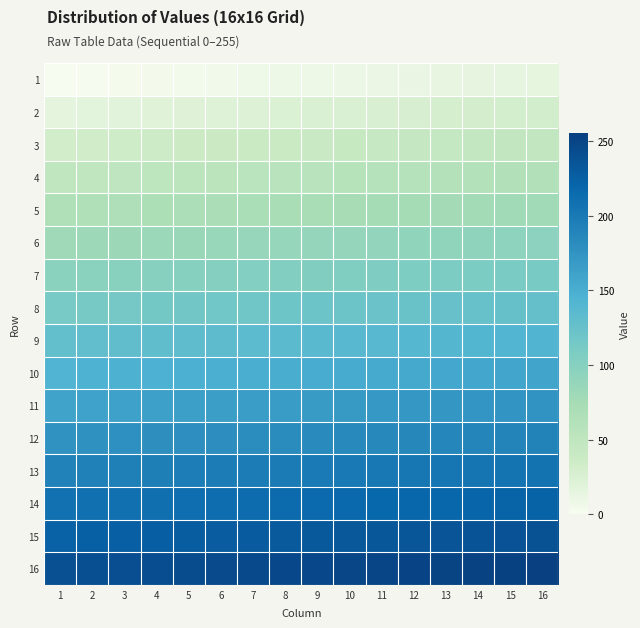

Reading left to right, transcribe all the data shown in this chart.

1: 1=0	2=1	3=2	4=3	5=4	6=5	7=6	8=7	9=8	10=9	11=10	12=11	13=12	14=13	15=14	16=15
2: 1=16	2=17	3=18	4=19	5=20	6=21	7=22	8=23	9=24	10=25	11=26	12=27	13=28	14=29	15=30	16=31
3: 1=32	2=33	3=34	4=35	5=36	6=37	7=38	8=39	9=40	10=41	11=42	12=43	13=44	14=45	15=46	16=47
4: 1=48	2=49	3=50	4=51	5=52	6=53	7=54	8=55	9=56	10=57	11=58	12=59	13=60	14=61	15=62	16=63
5: 1=64	2=65	3=66	4=67	5=68	6=69	7=70	8=71	9=72	10=73	11=74	12=75	13=76	14=77	15=78	16=79
6: 1=80	2=81	3=82	4=83	5=84	6=85	7=86	8=87	9=88	10=89	11=90	12=91	13=92	14=93	15=94	16=95
7: 1=96	2=97	3=98	4=99	5=100	6=101	7=102	8=103	9=104	10=105	11=106	12=107	13=108	14=109	15=110	16=111
8: 1=112	2=113	3=114	4=115	5=116	6=117	7=118	8=119	9=120	10=121	11=122	12=123	13=124	14=125	15=126	16=127
9: 1=128	2=129	3=130	4=131	5=132	6=133	7=134	8=135	9=136	10=137	11=138	12=139	13=140	14=141	15=142	16=143
10: 1=144	2=145	3=146	4=147	5=148	6=149	7=150	8=151	9=152	10=153	11=154	12=155	13=156	14=157	15=158	16=159
11: 1=160	2=161	3=162	4=163	5=164	6=165	7=166	8=167	9=168	10=169	11=170	12=171	13=172	14=173	15=174	16=175
12: 1=176	2=177	3=178	4=179	5=180	6=181	7=182	8=183	9=184	10=185	11=186	12=187	13=188	14=189	15=190	16=191
13: 1=192	2=193	3=194	4=195	5=196	6=197	7=198	8=199	9=200	10=201	11=202	12=203	13=204	14=205	15=206	16=207
14: 1=208	2=209	3=210	4=211	5=212	6=213	7=214	8=215	9=216	10=217	11=218	12=219	13=220	14=221	15=222	16=223
15: 1=224	2=225	3=226	4=227	5=228	6=229	7=230	8=231	9=232	10=233	11=234	12=235	13=236	14=237	15=238	16=239
16: 1=240	2=241	3=242	4=243	5=244	6=245	7=246	8=247	9=248	10=249	11=250	12=251	13=252	14=253	15=254	16=255